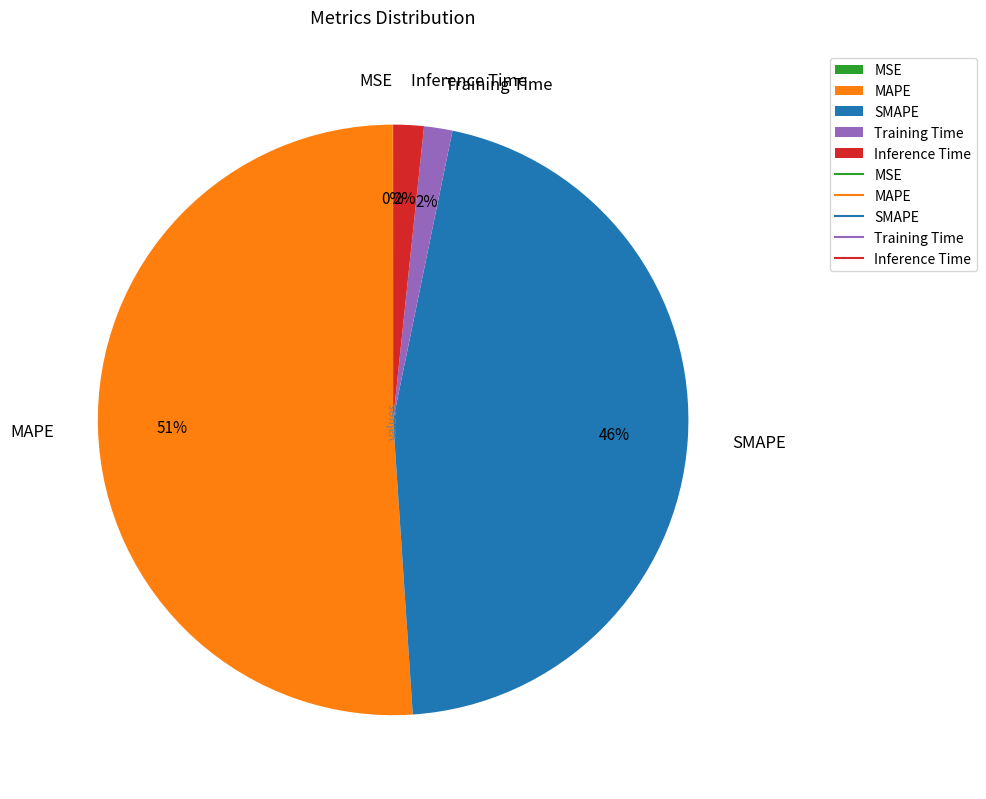

Is the sum of Training Time and SMAPE greater than half?

No